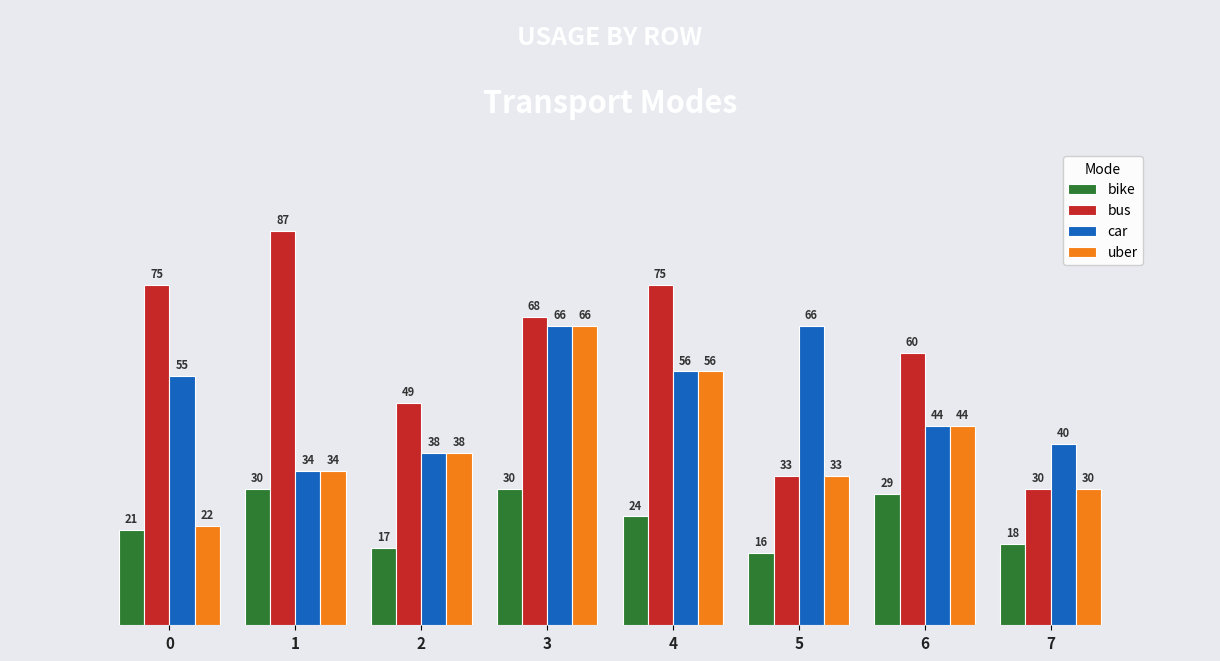

Which series has the largest total across all categories?

bus